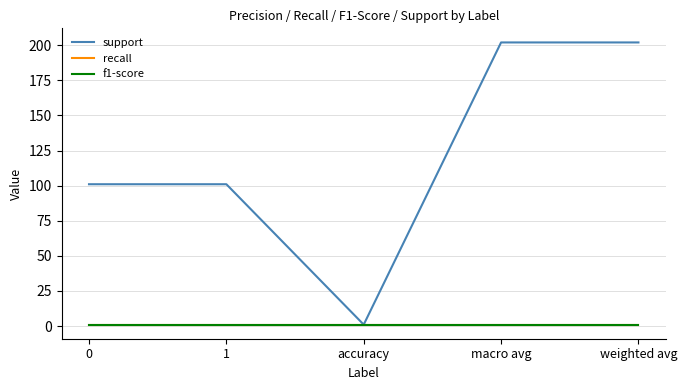

What is the label of the 4th point from the left?

macro avg